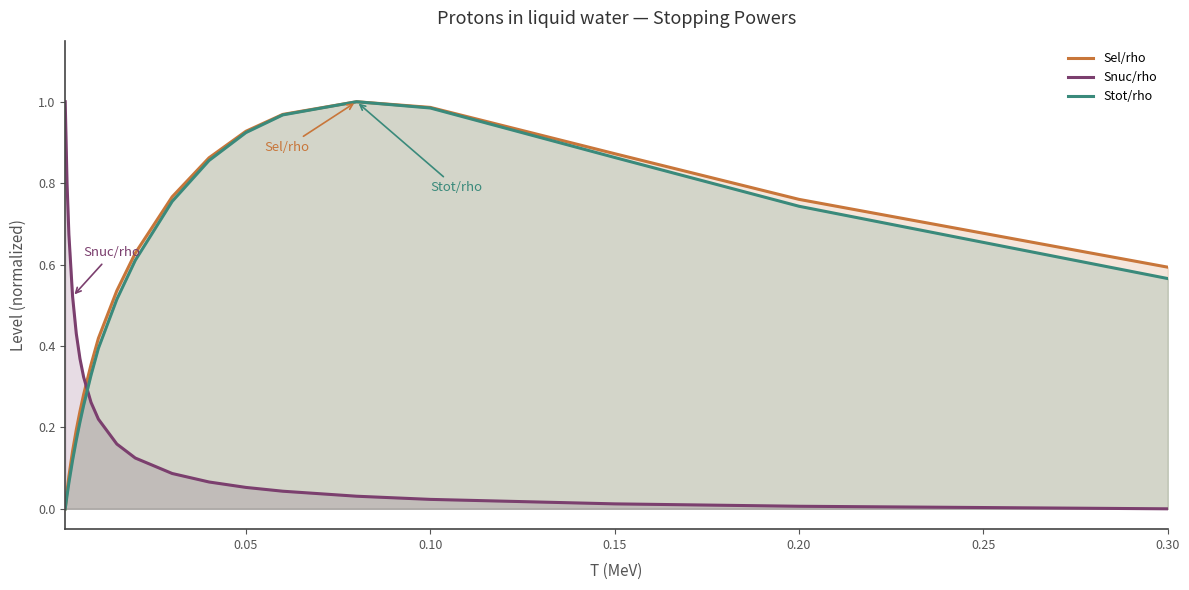

What are all the series names shown in the legend?

Sel/rho, Snuc/rho, Stot/rho